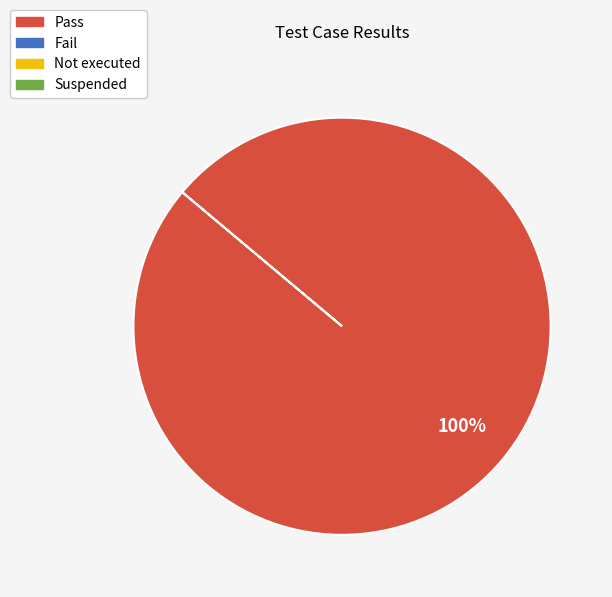

How many segments does this pie chart have?

1